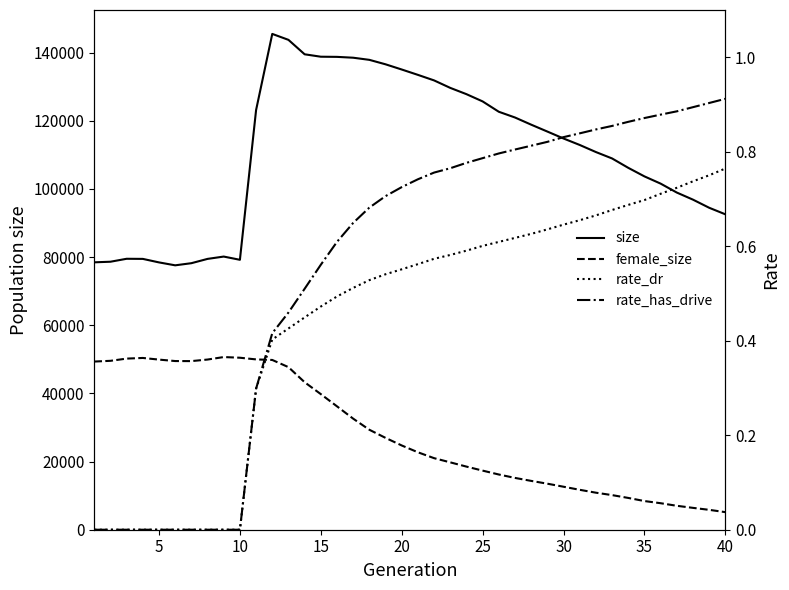

True or false: female_size has a value of 49973.0 at 10.

True